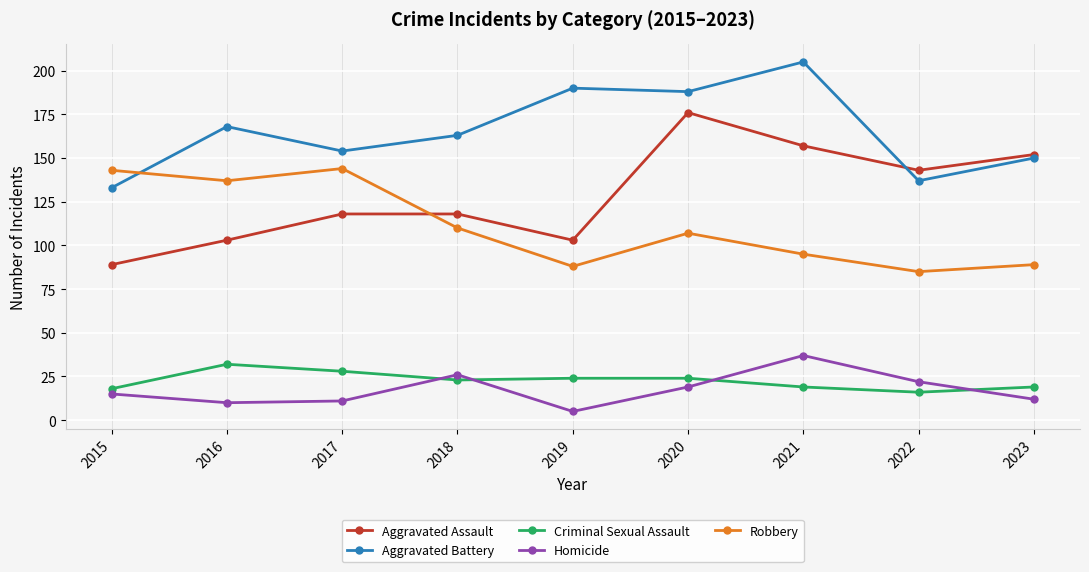

What is the total value across all series at 2016?

450